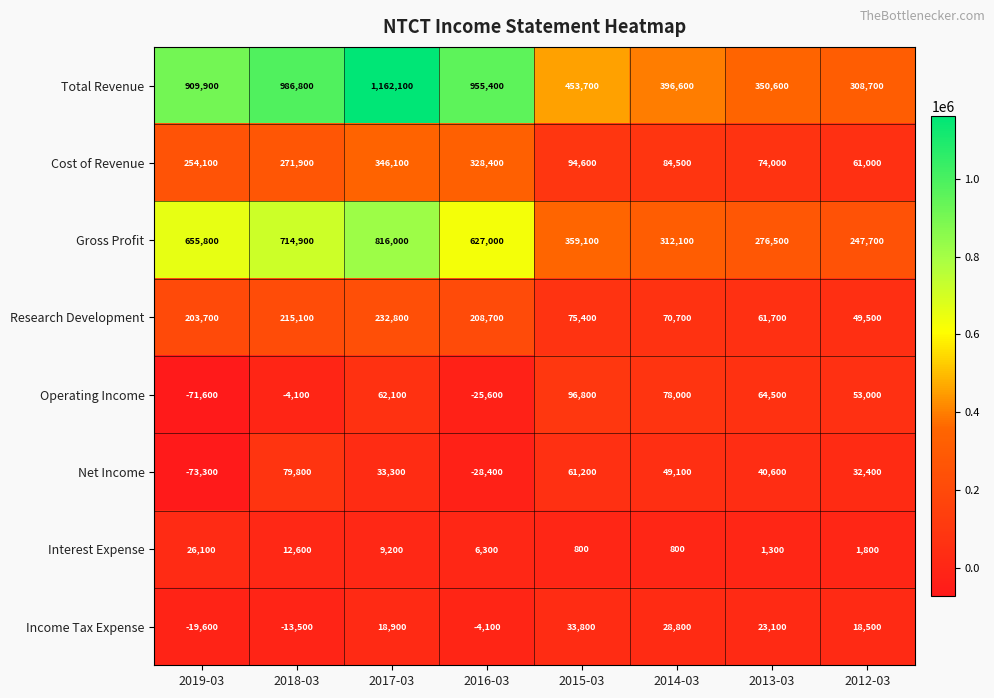

At which category is the sum across all series the highest?

2017-03